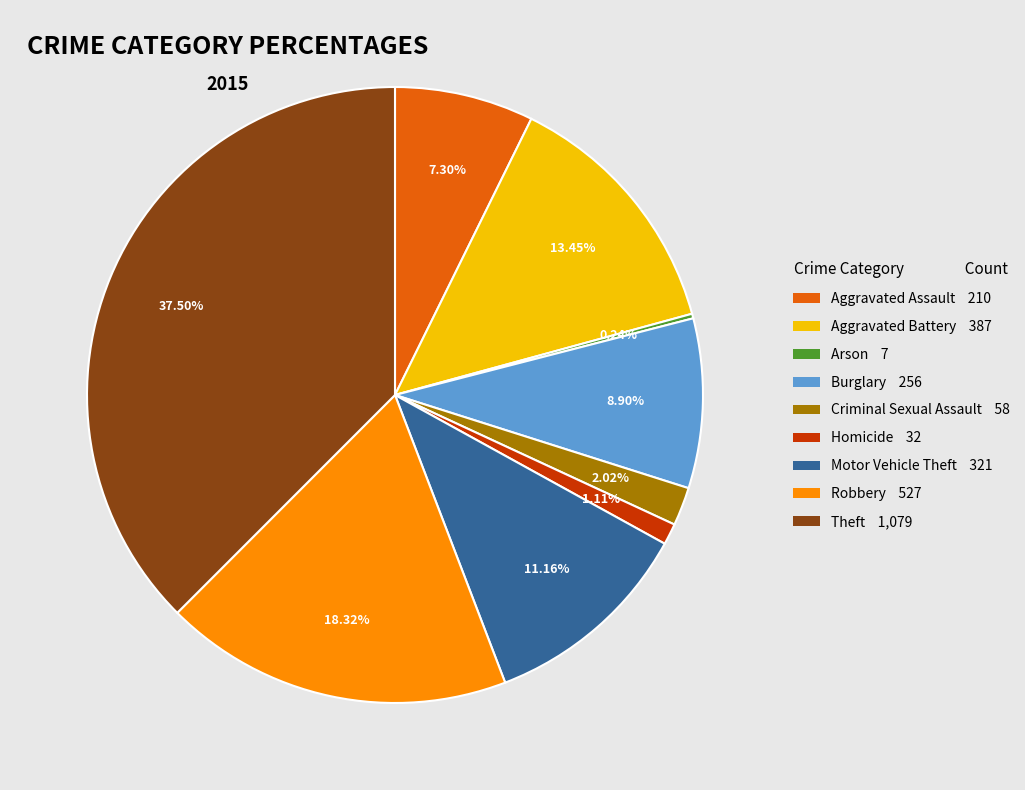

Between Motor Vehicle Theft 321 and Robbery 527, which is larger?

Robbery 527